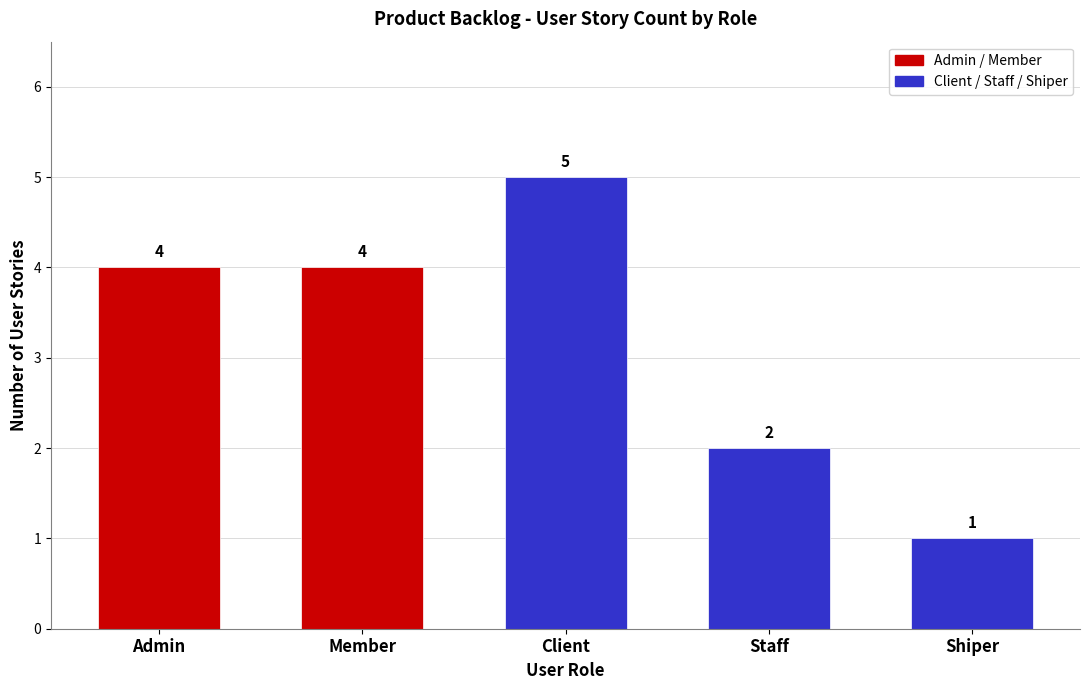

Reading left to right, what are all the values shown in this chart?

Admin=4	Member=4	Client=5	Staff=2	Shiper=1